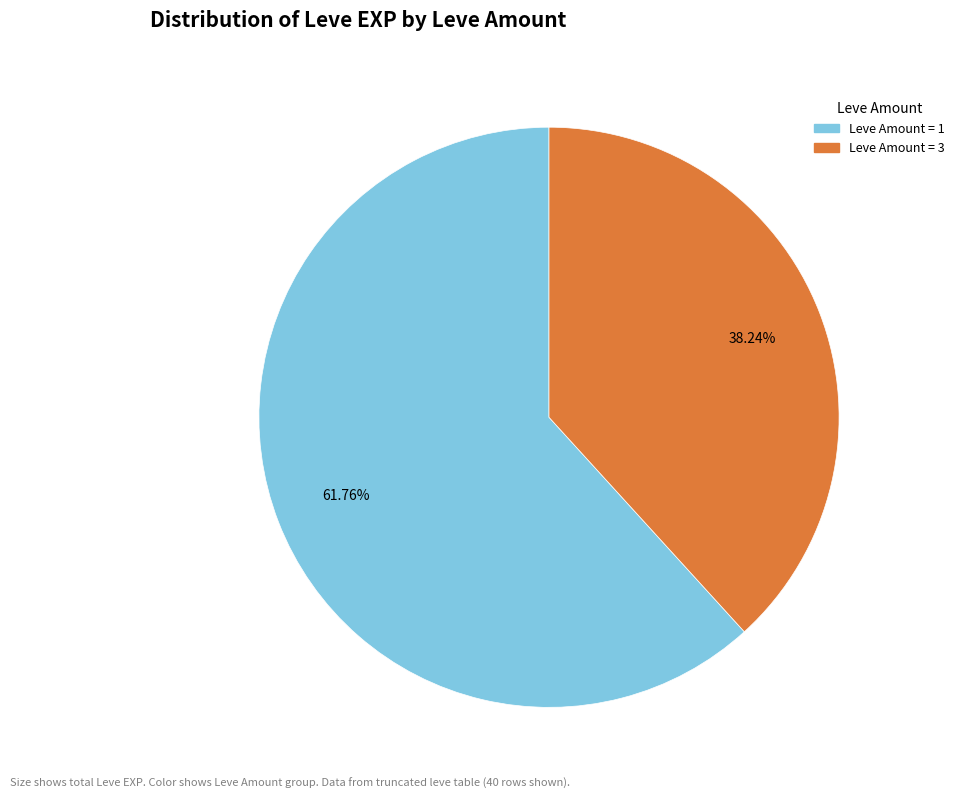

Does any single category account for the majority?

Yes